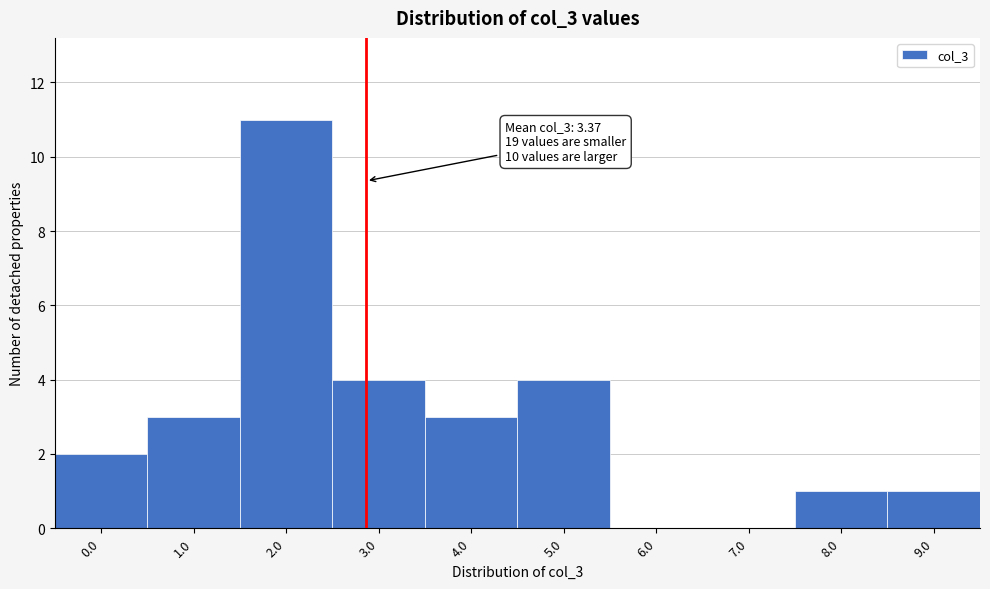

Reading right to left, transcribe all the data shown in this chart.

9.0=1	8.0=1	7.0=0	6.0=0	5.0=4	4.0=3	3.0=4	2.0=11	1.0=3	0.0=2